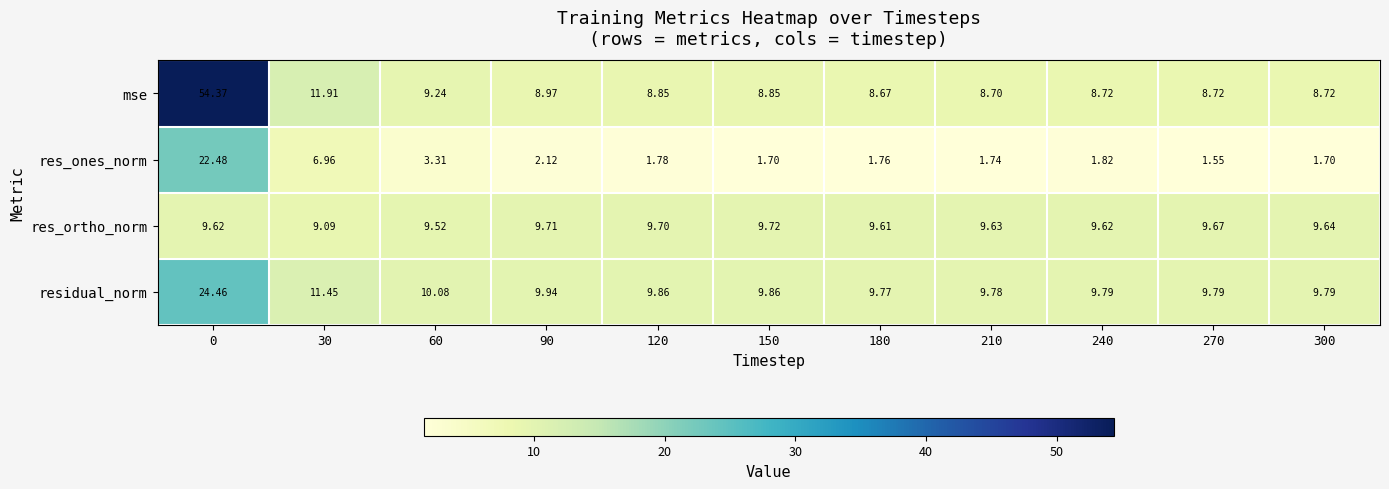

Which series has the largest range (max minus min)?

mse